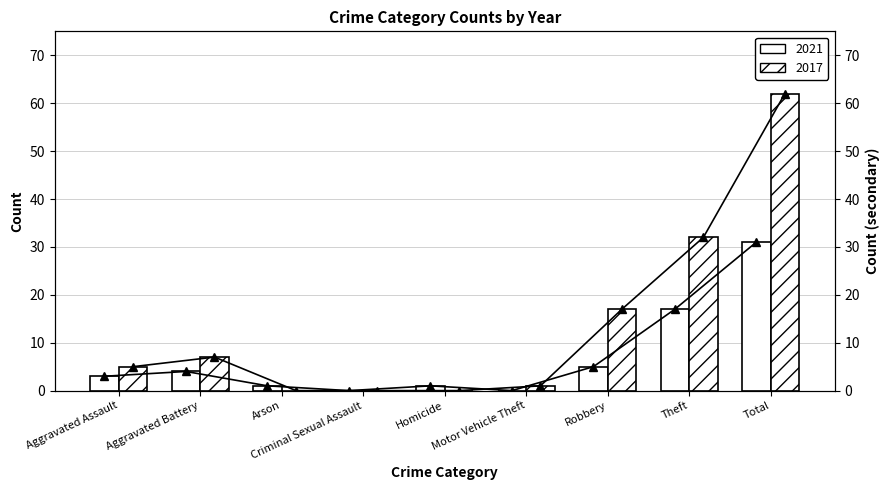

What is the value of the 2021 (line) bar at the 5th from the left?

1